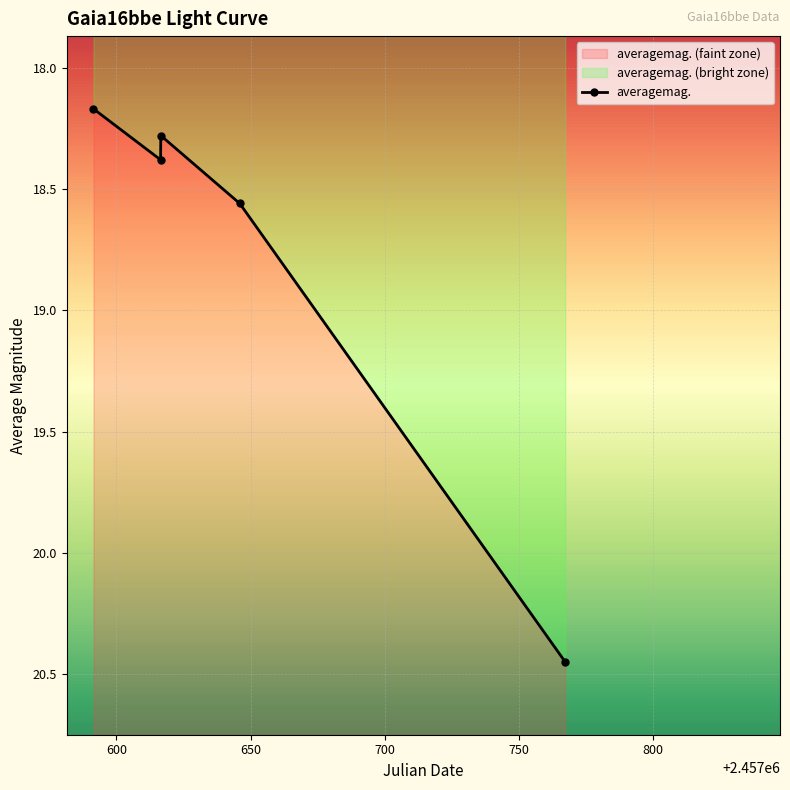

How many distinct data groups are displayed?

1